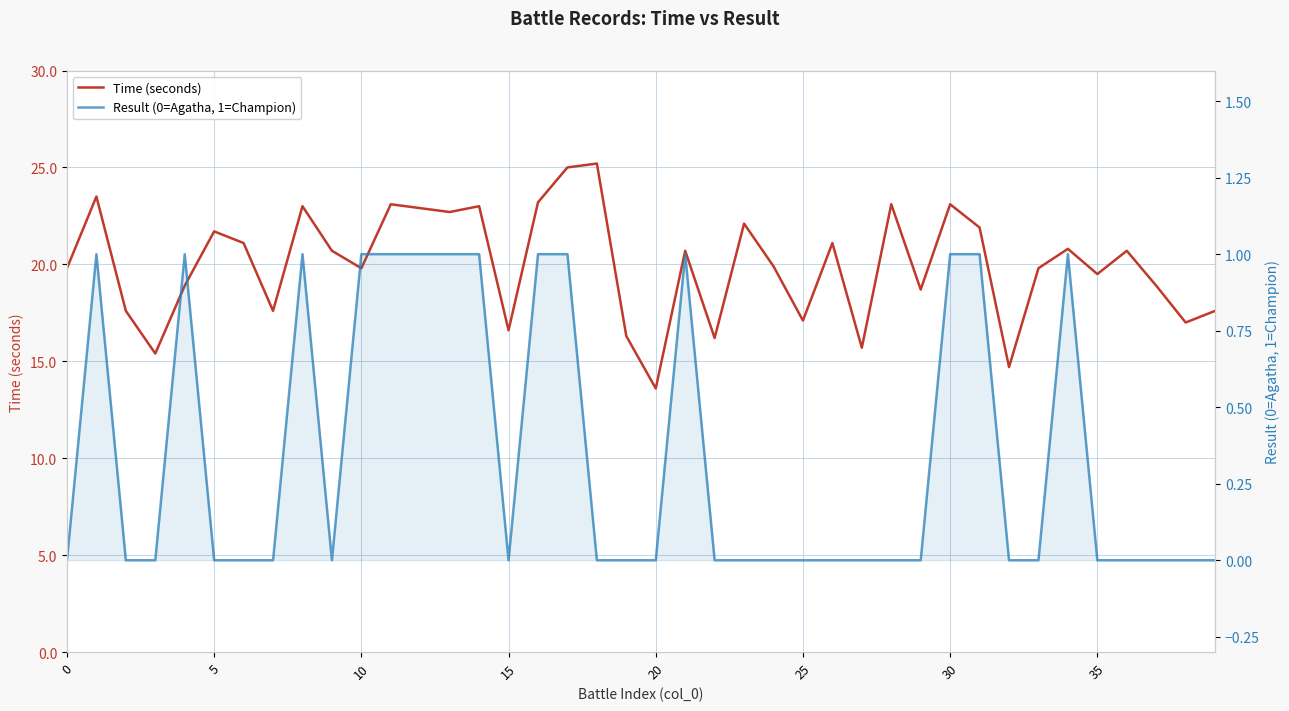

In Result (0=Agatha, 1=Champion), how many points are lower than both neighbors (excluding endpoints)?

2